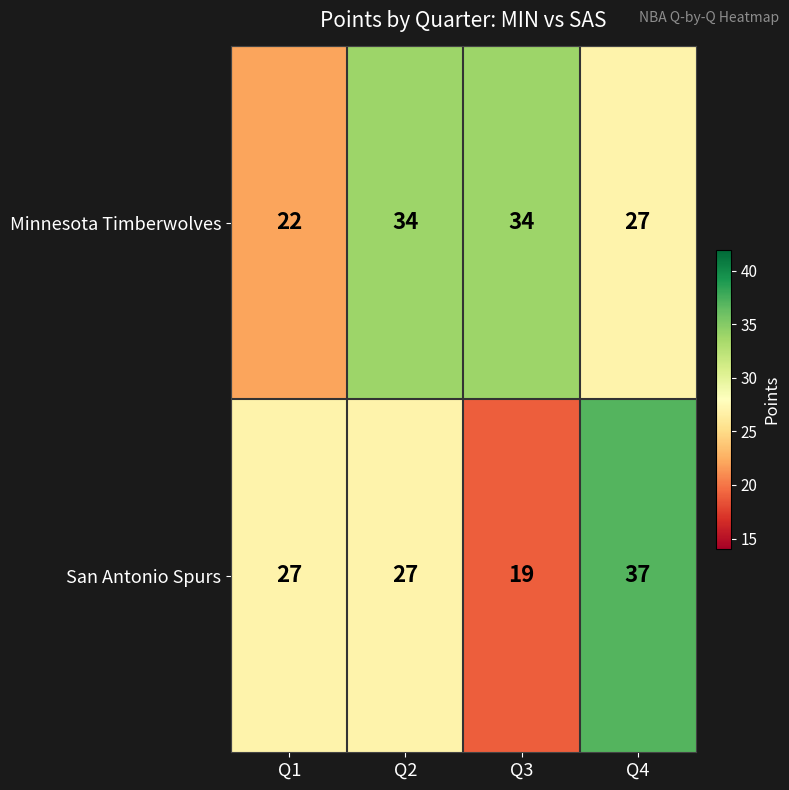

How many series are shown in this chart?

2